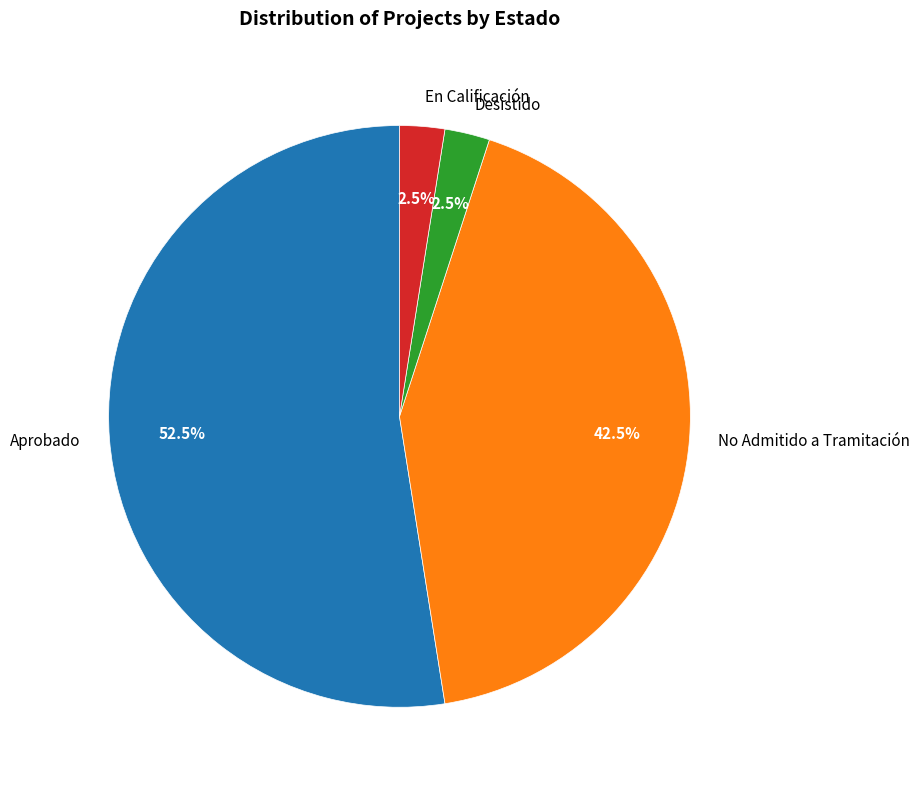

Which has a higher value, Desistido or Aprobado?

Aprobado